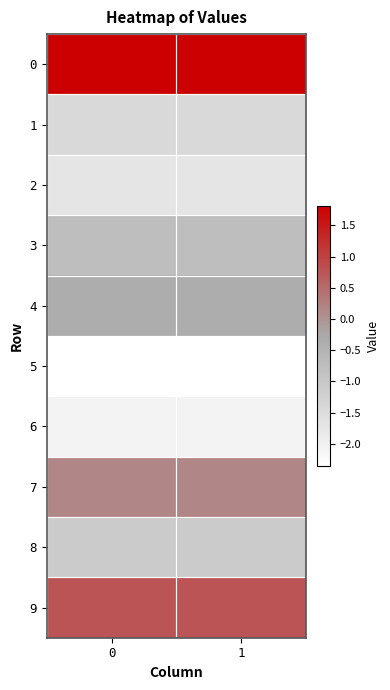

At which category is the sum across all series the highest?

1